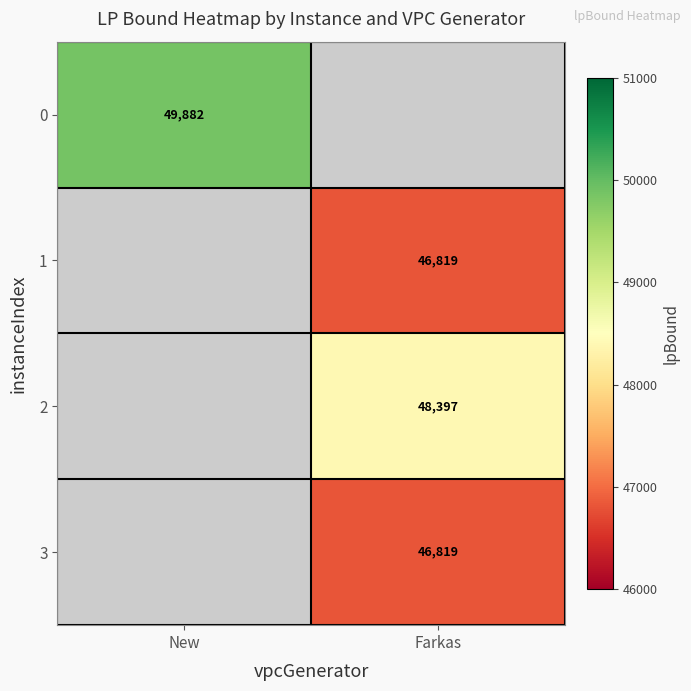

Where does the 1 series first go above 46818?

Farkas